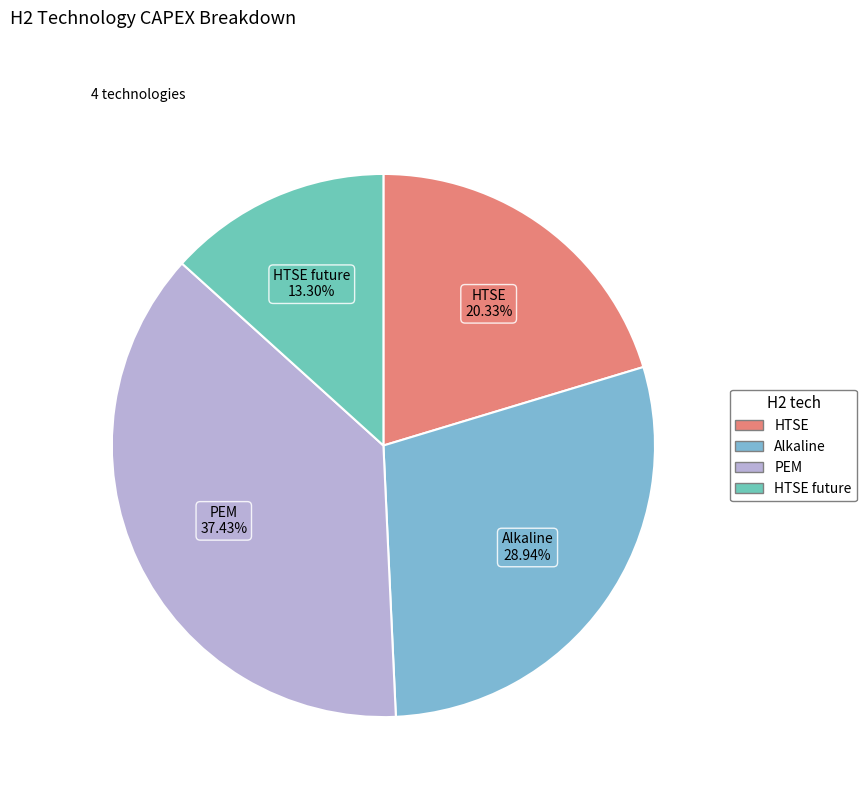

Is there a majority slice in this chart?

No